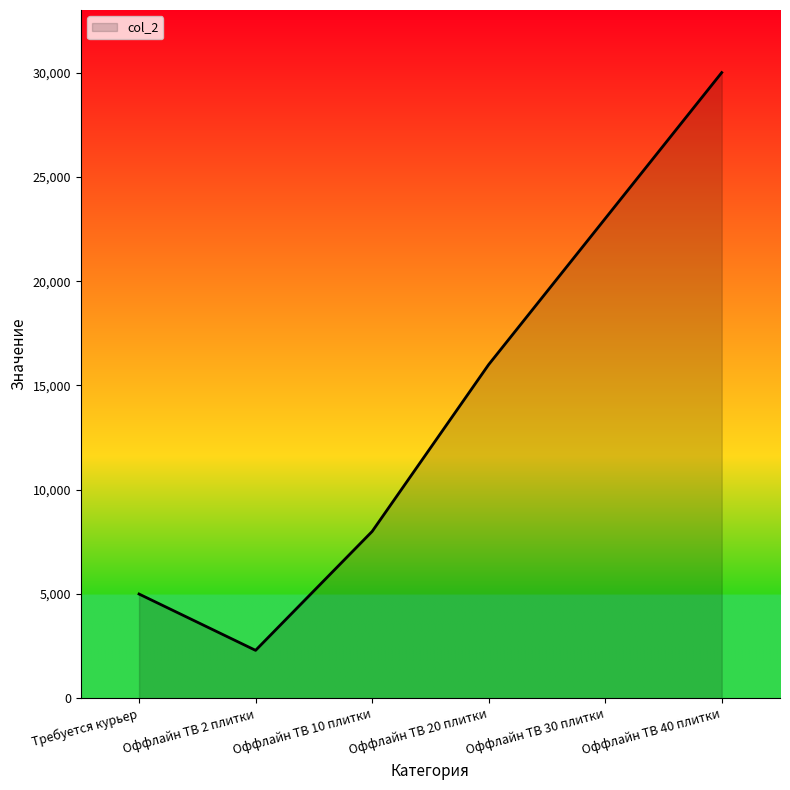

The chart shows a value of 2300 at Оффлайн ТВ 2 плитки. True or false?

True